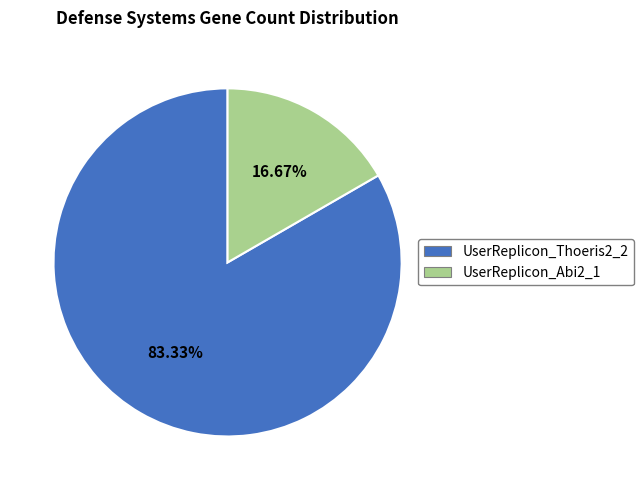

Is there a majority slice in this chart?

Yes